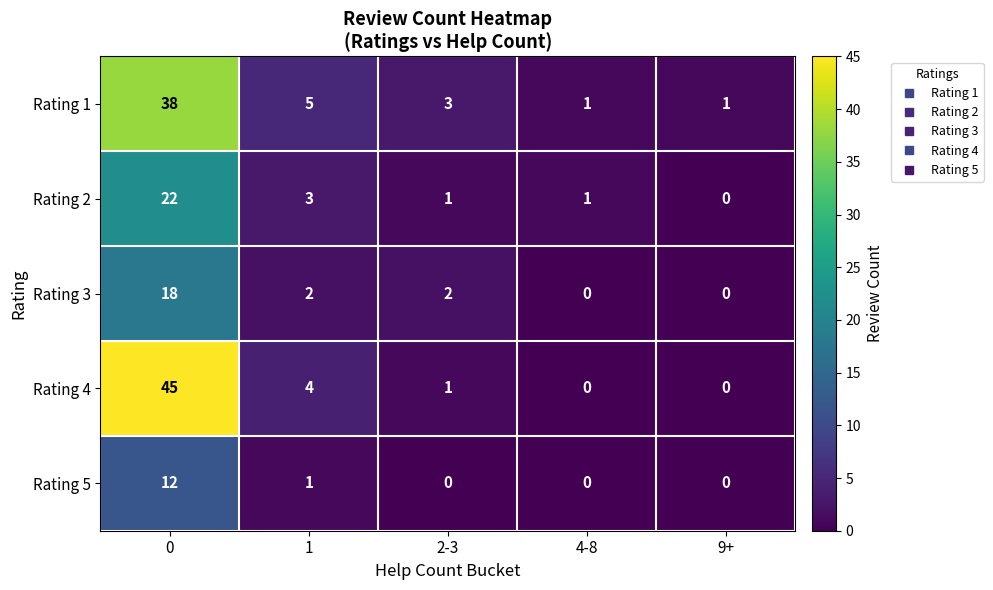

What is the difference between the highest and lowest values at 2-3?

3